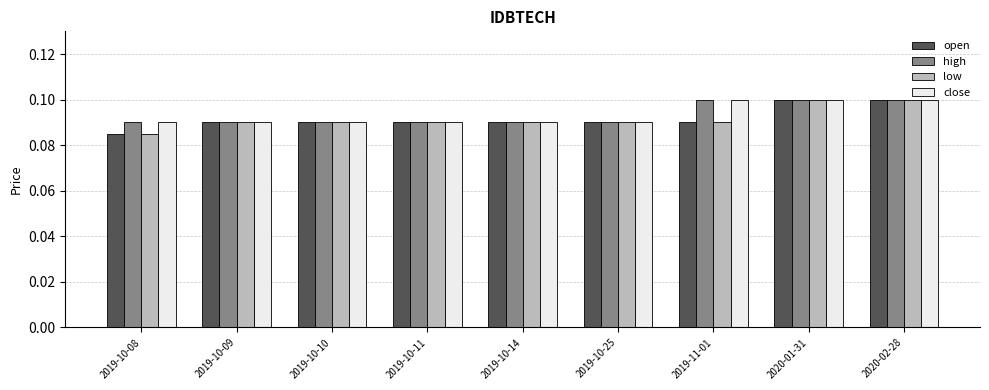

Is the value of open at 2020-01-31 greater than the value of high at 2019-10-25?

Yes